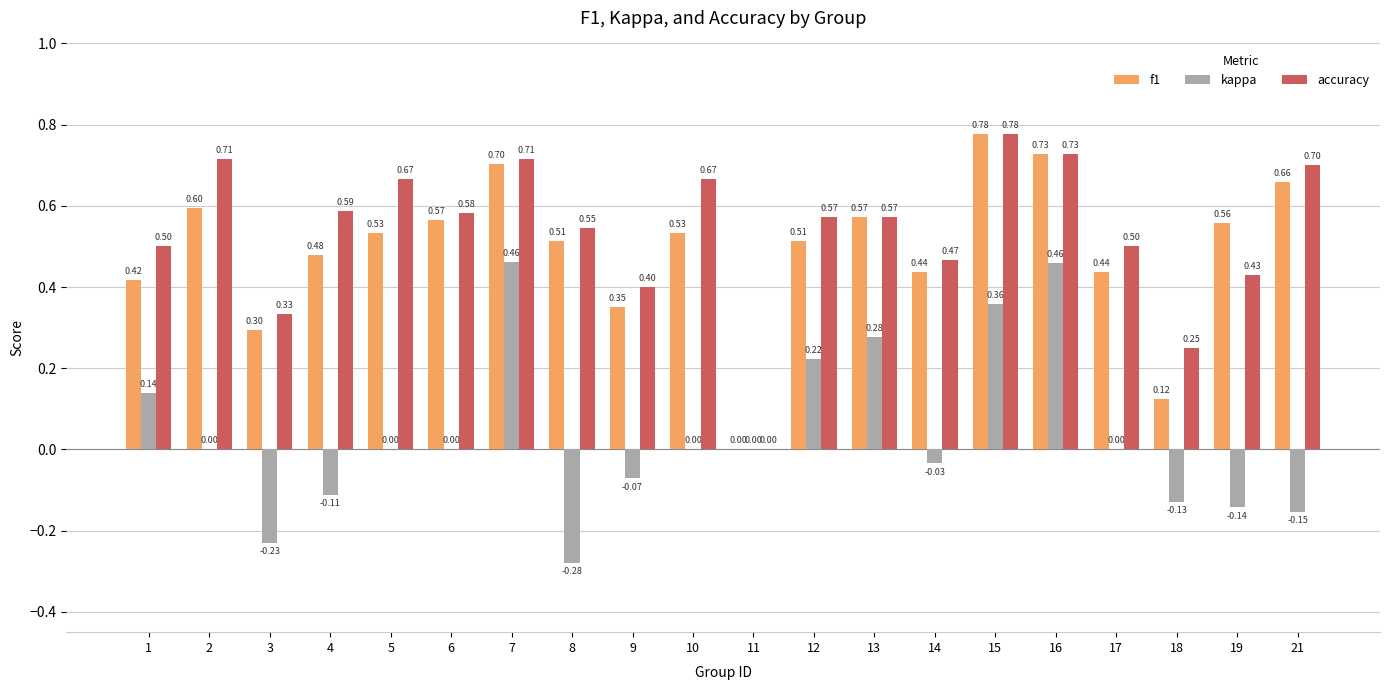

Where is f1 nearest to the value 0?

11